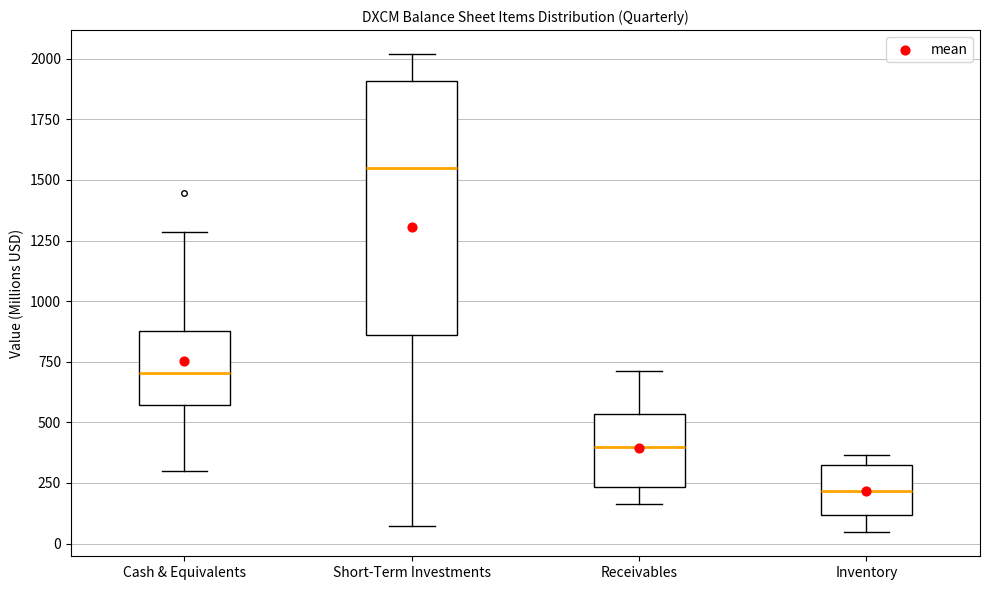

Reading left to right, transcribe this box plot: for each box, give where its median line is, the range the box spans, and where its two whiskers end, as read against the y-axis. The values are not printed on the chart, so give them approximately, as read against the axis.

Cash & Equivalents: median 700, box 550 to 900, whiskers 300 to 1300
Short-Term Investments: median 1550, box 850 to 1900, whiskers 50 to 2000
Receivables: median 400, box 250 to 550, whiskers 150 to 700
Inventory: median 200, box 100 to 300, whiskers 50 to 350